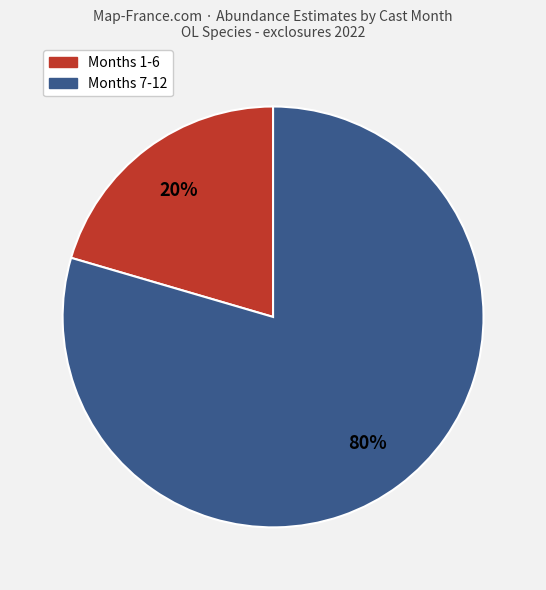

Does any single category account for the majority?

Yes